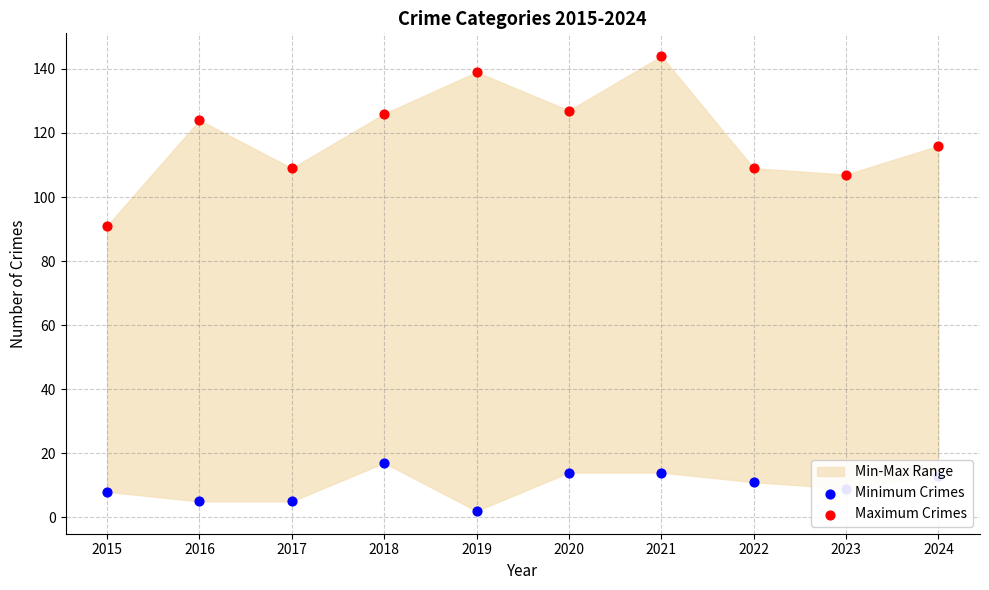

At which category is the sum across all series the highest?

2021